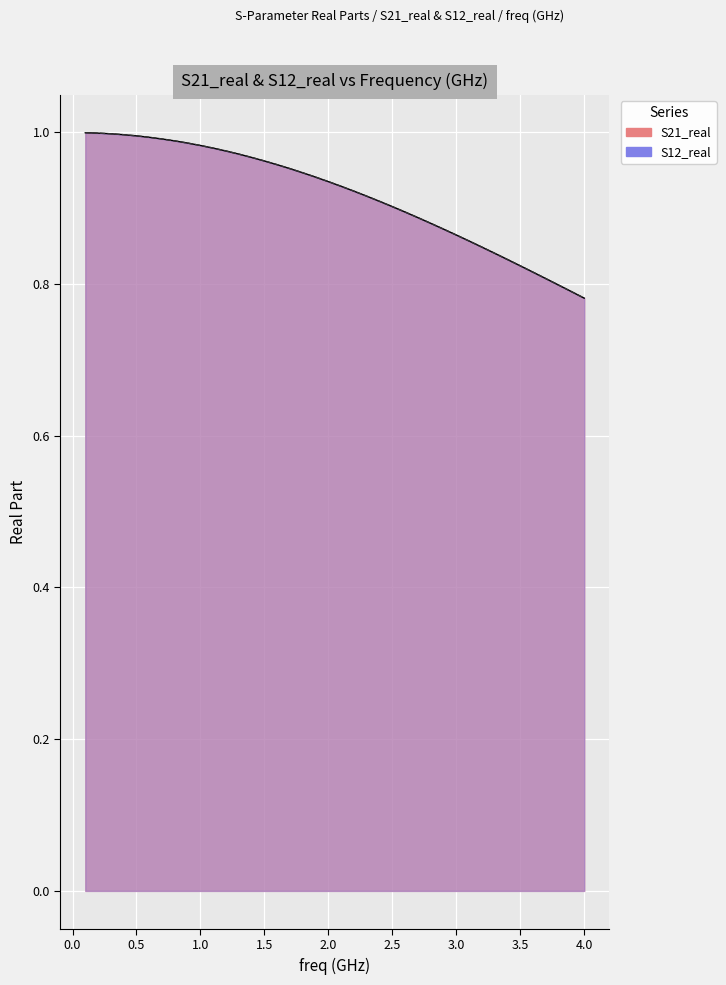

How many lines are shown in the chart?

2